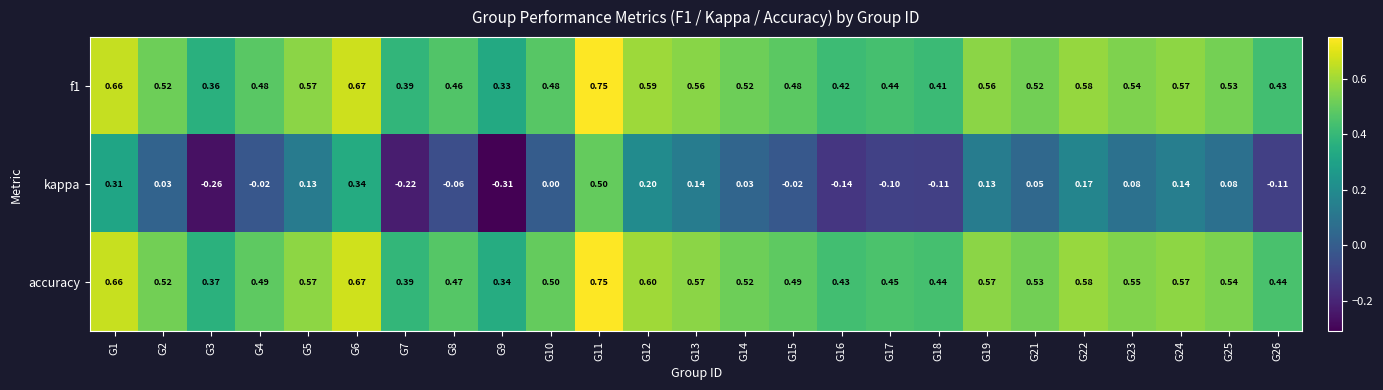

Which series has the widest spread of values?

kappa